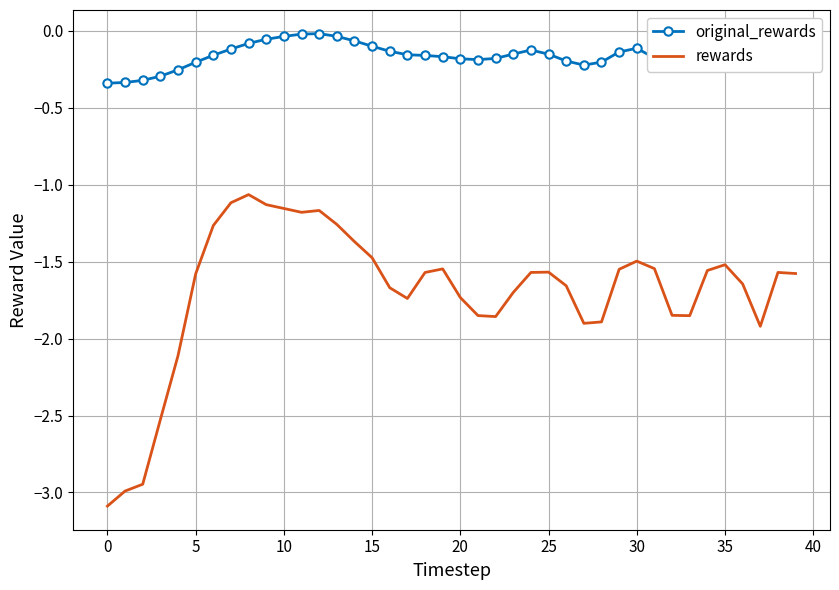

What are all the series names shown in the legend?

original_rewards, rewards